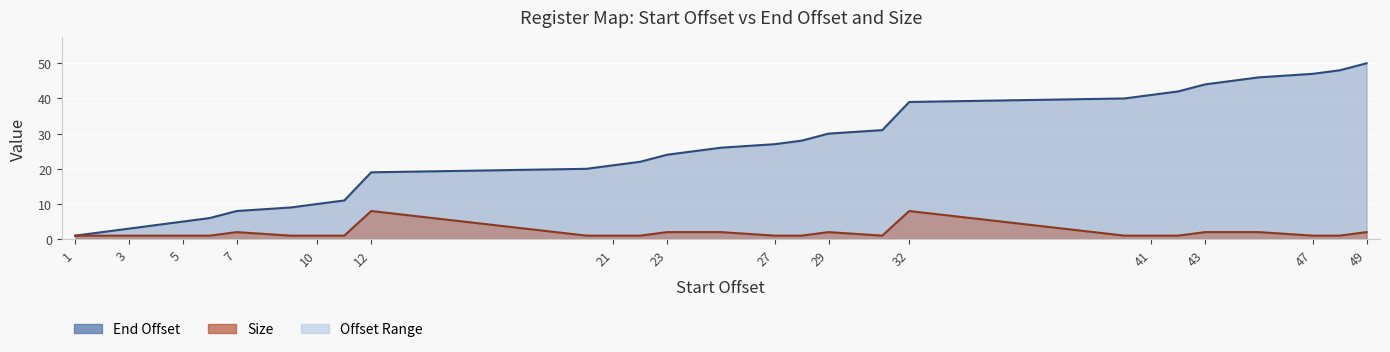

What is the difference between the maximum and minimum values in the End Offset series?

49